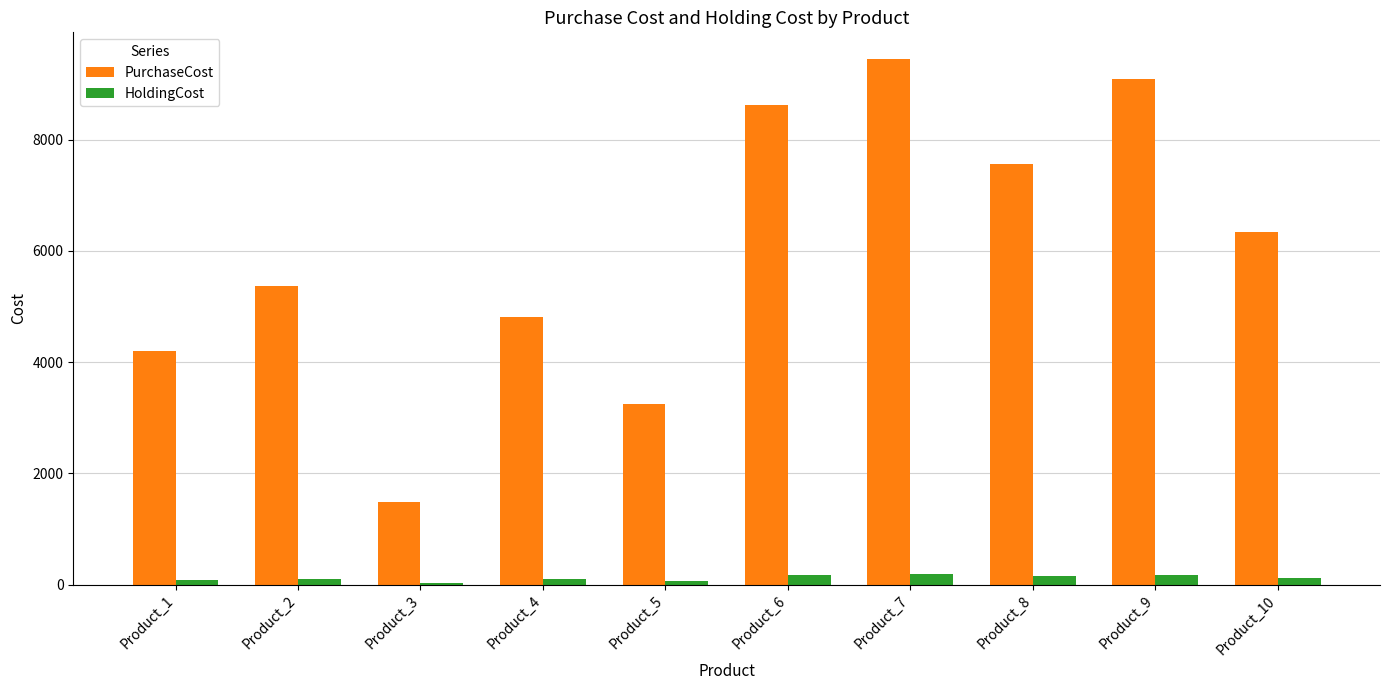

What is the sum of the PurchaseCost values at Product_1 and Product_6?

12830.0